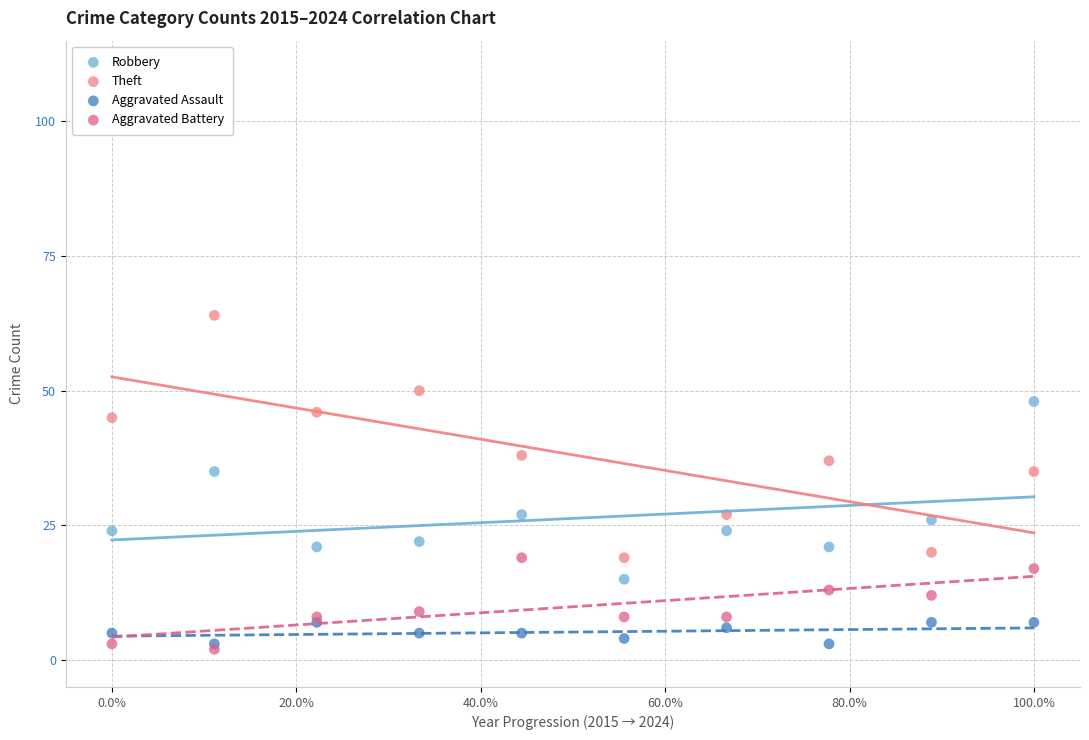

What are all the series names shown in the legend?

Robbery, Theft, Aggravated Assault, Aggravated Battery